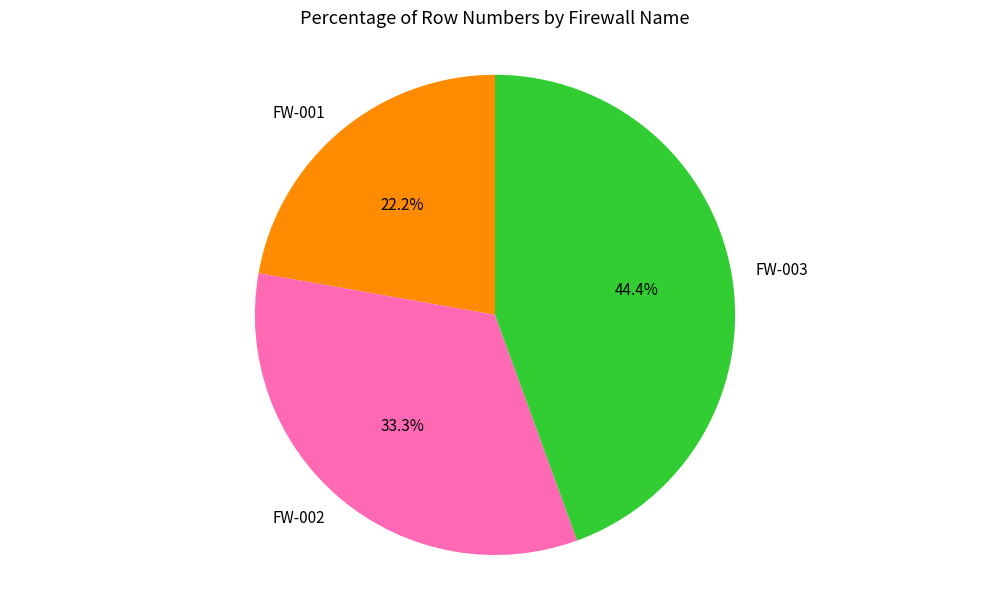

Approximately how many times larger is the value at FW-003 compared to FW-002?

1.3